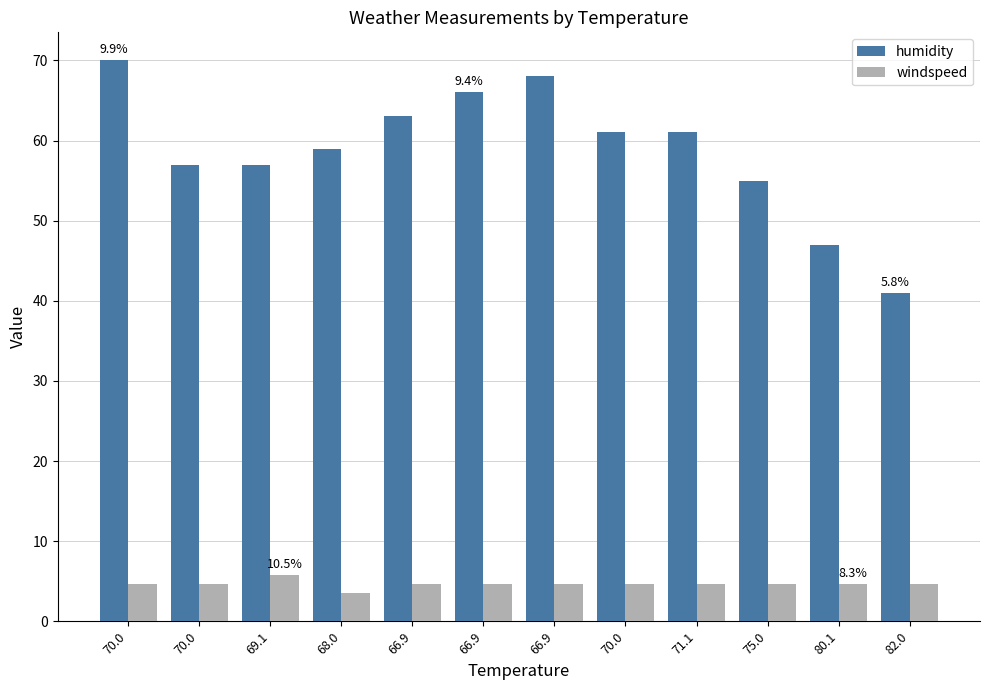

List the series in order of their peak value, highest first.

humidity, windspeed